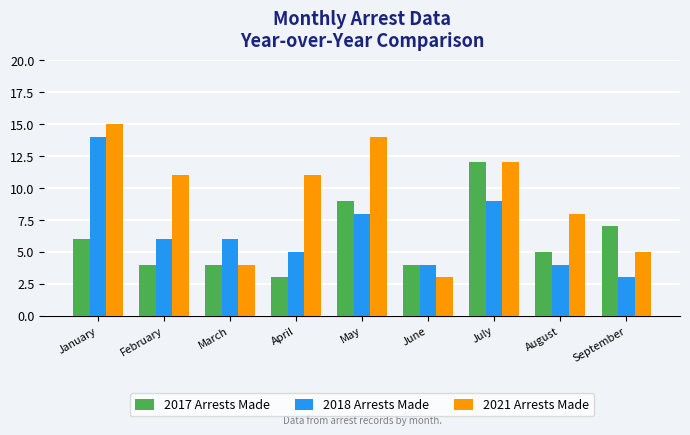

What is the greatest value displayed?

15